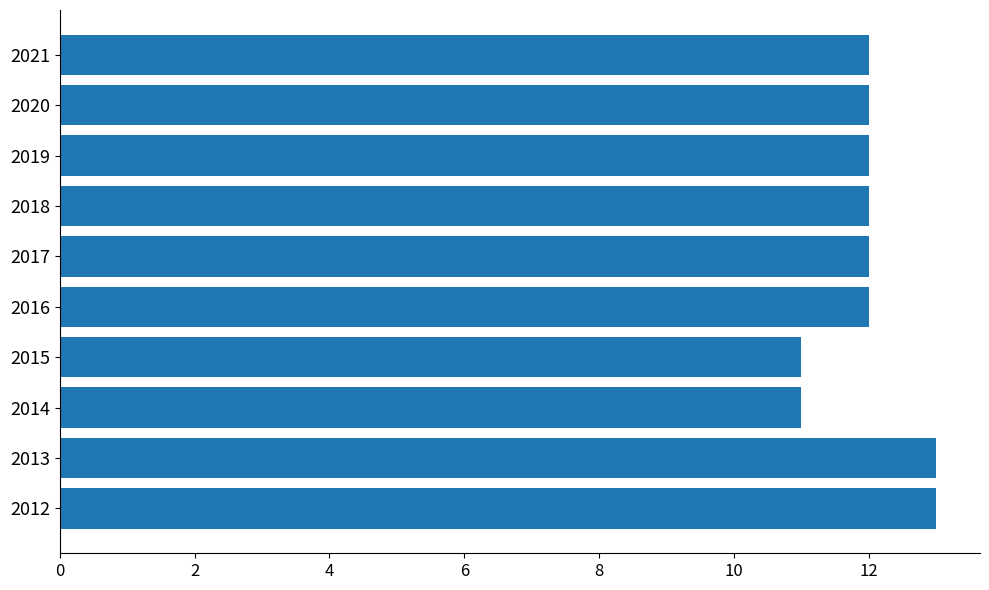

Reading top to bottom, transcribe all the data shown in this chart.

12	12	12	12	12	12	11	11	13	13